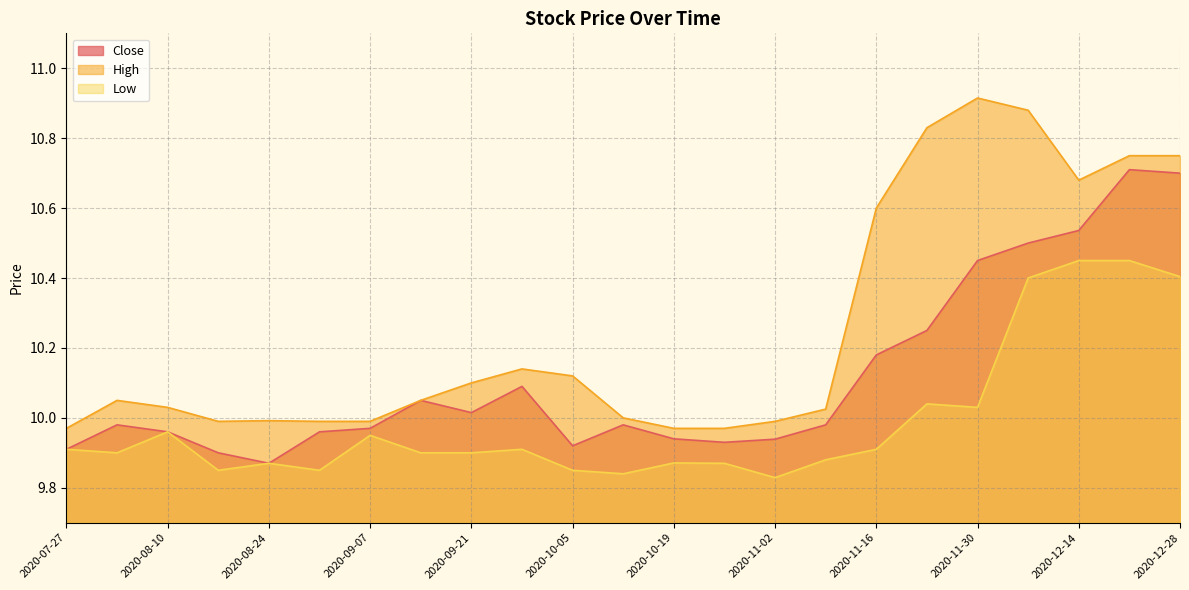

At which label does High first exceed 10?

2020-08-03